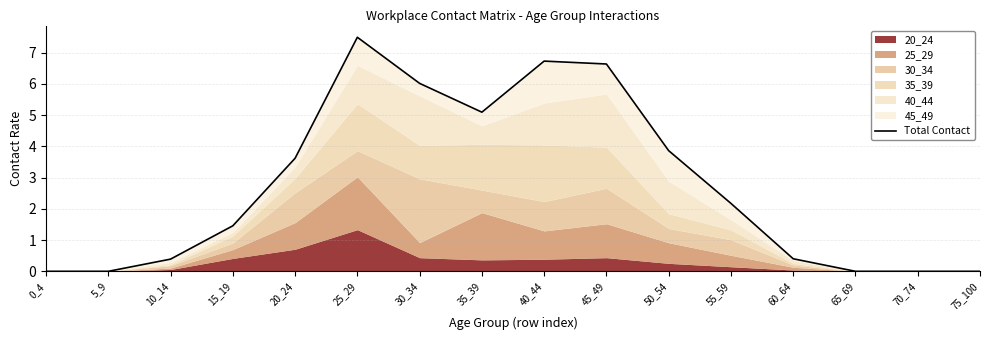

List the labels in order of value, largest first.

25_29, 40_44, 45_49, 30_34, 35_39, 50_54, 20_24, 55_59, 15_19, 60_64, 10_14, 0_4, 5_9, 65_69, 70_74, 75_100